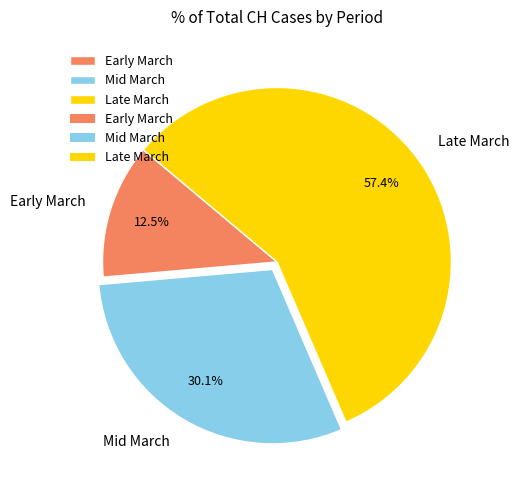

Does Mid March represent more than half of the total?

No